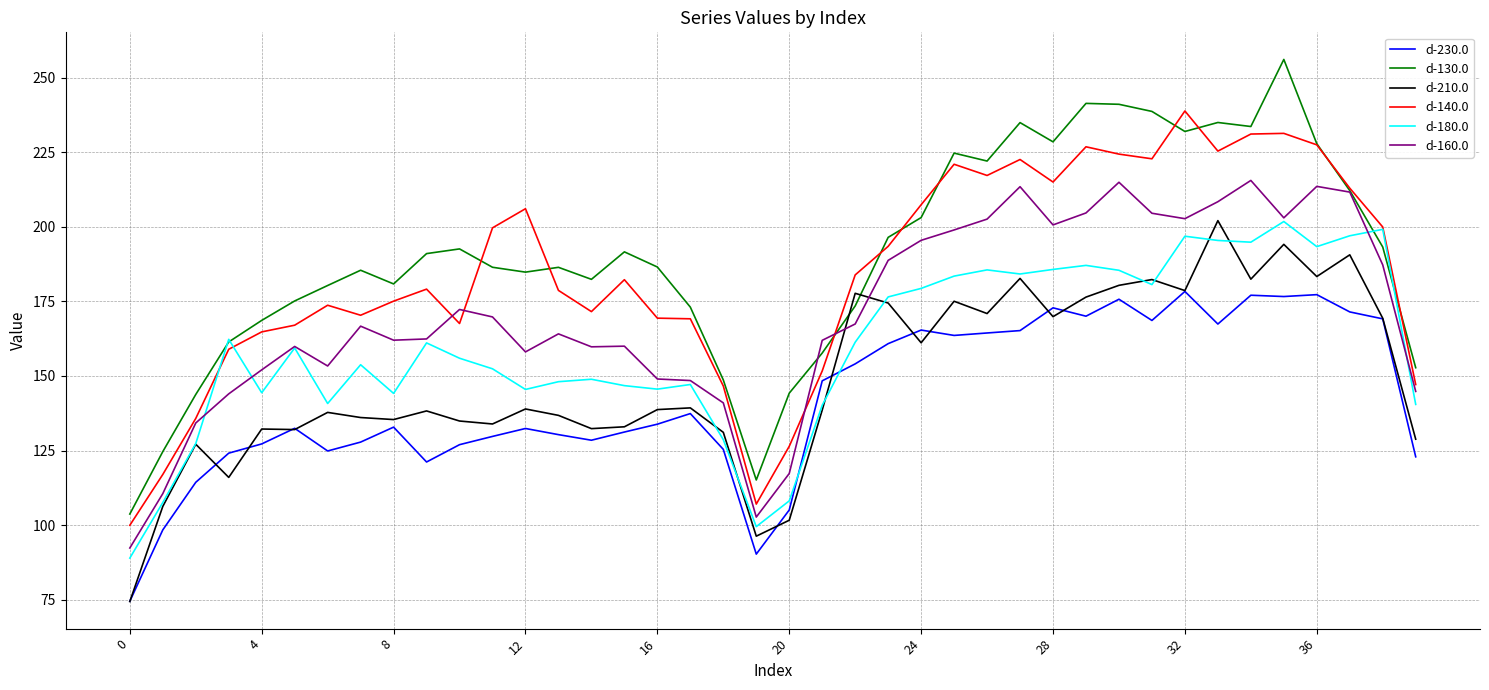

Which series has the widest spread of values?

d-130.0